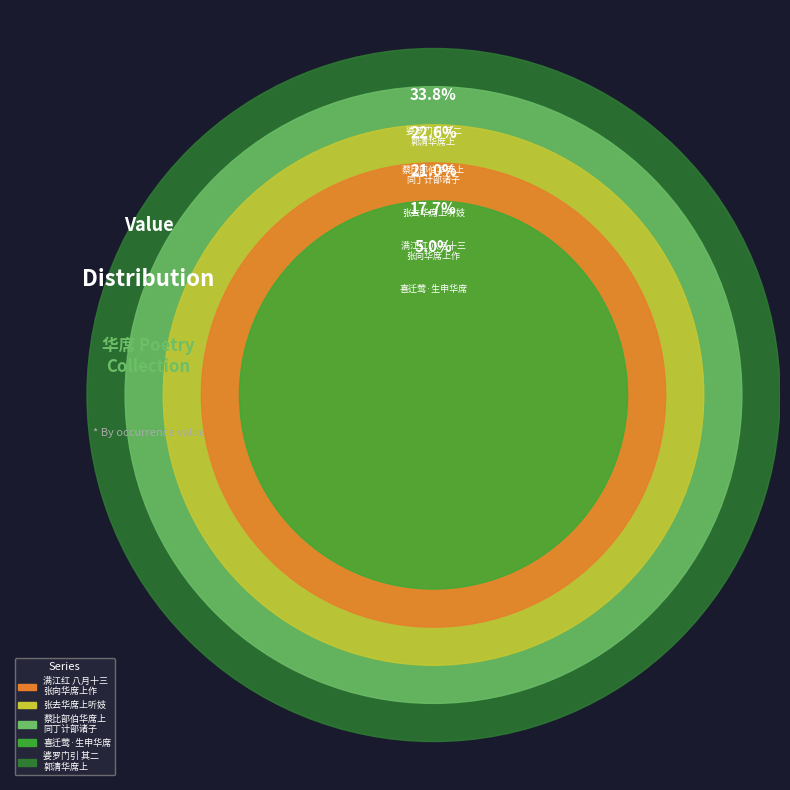

To the nearest percent, what is the difference between the 蔡比部伯华席上同丁计部诸子观唐子畏兰亭图得年字 and 满江红 八月十三张向华席上作 slice percentages?

5%